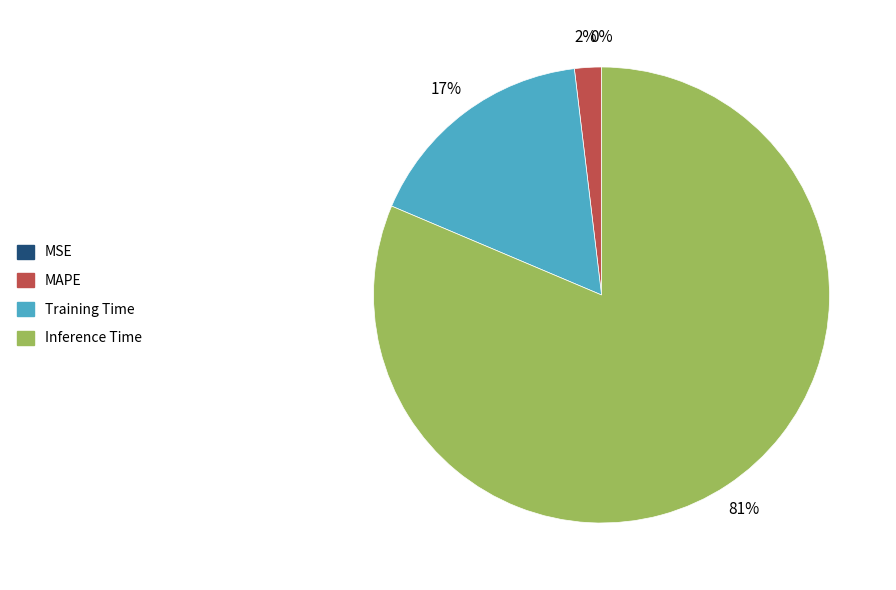

To the nearest percent, what is the average slice percentage?

25%